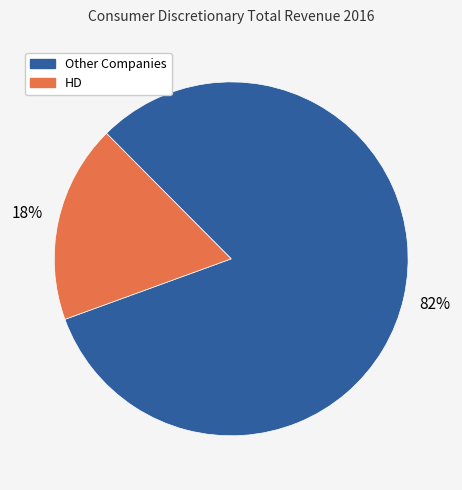

True or false: HD accounts for 18% of the total.

True